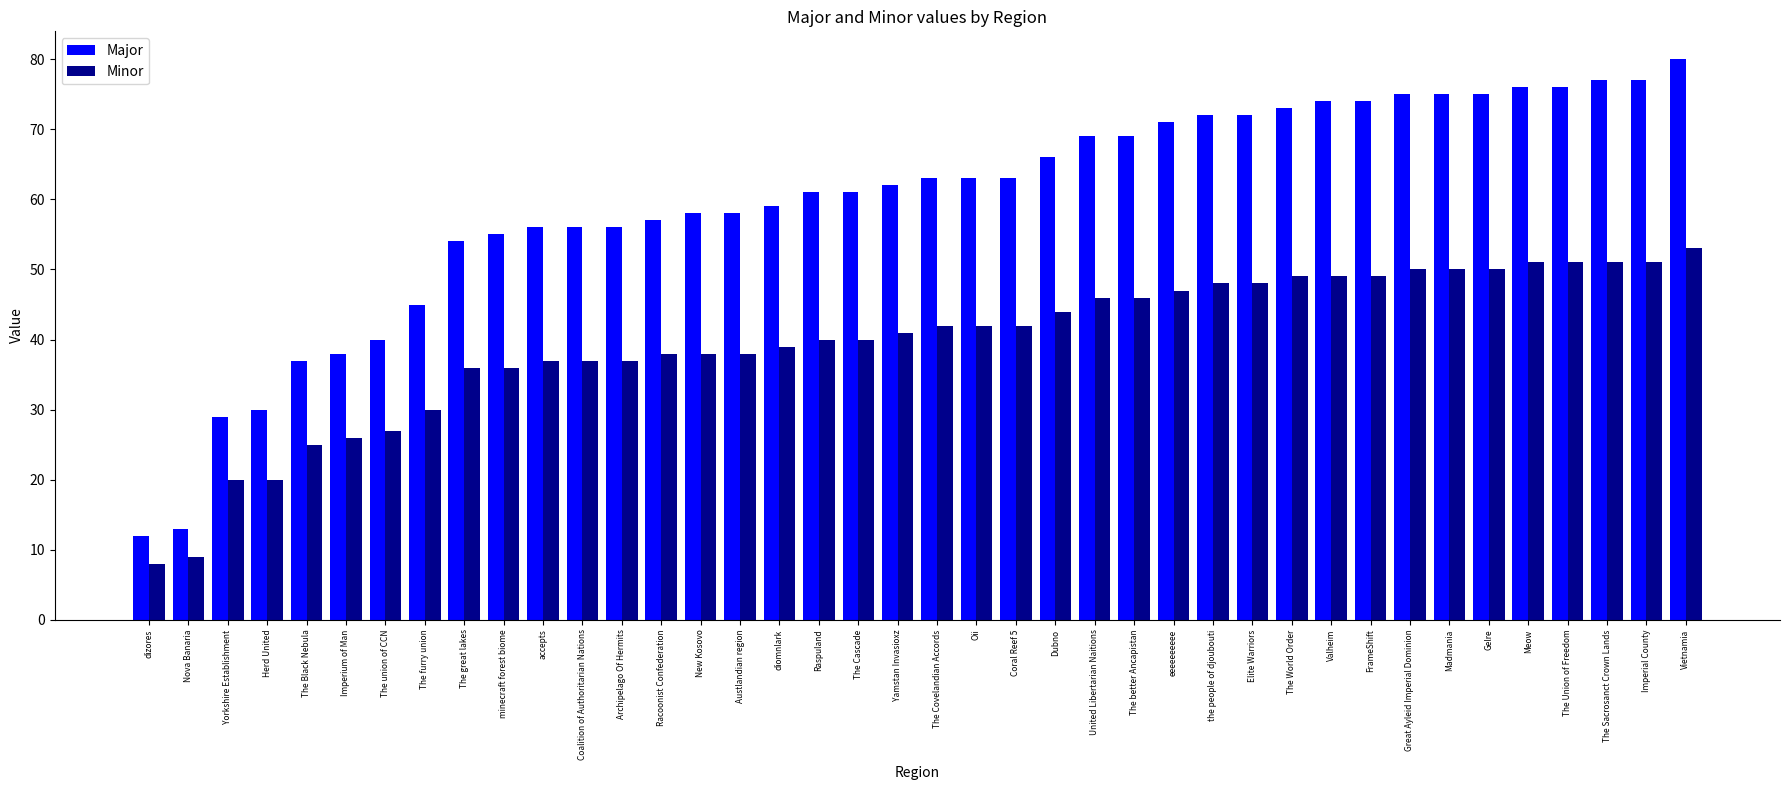

Is it true that Major equals 115 at Madmania?

False